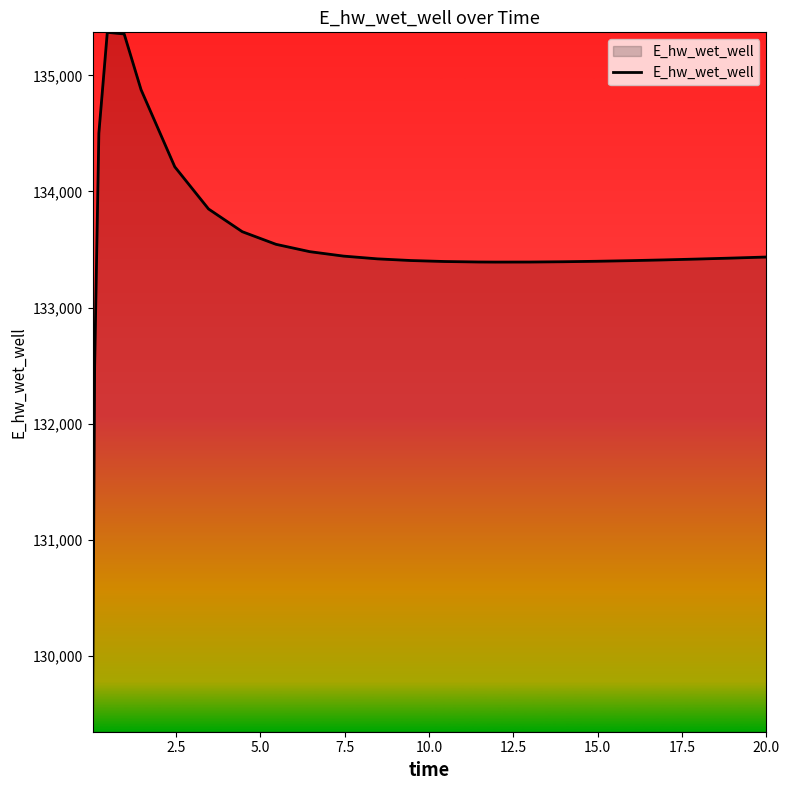

What is the maximum value shown in the chart?

135370.7